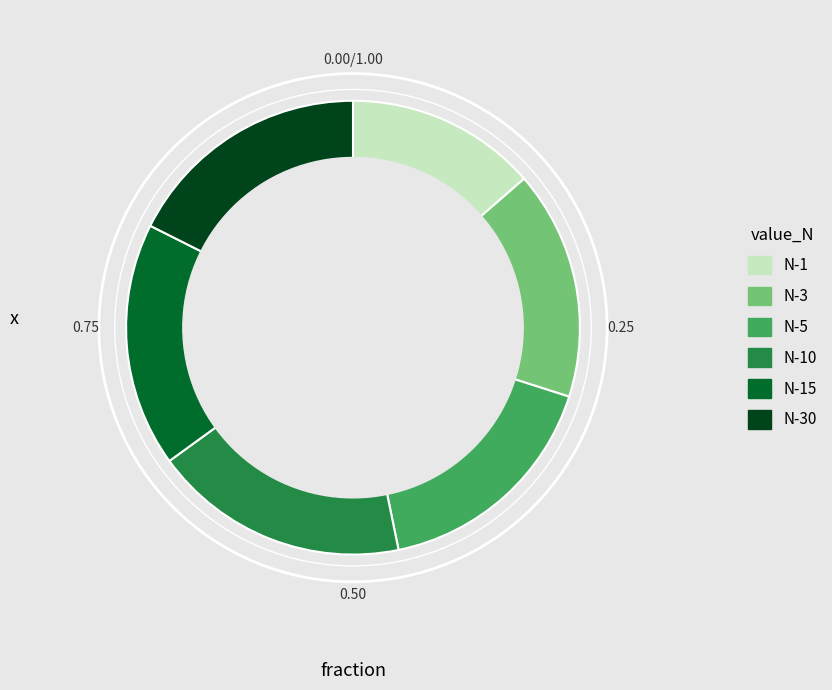

Combined, do N-30 and N-15 account for over 50%?

No